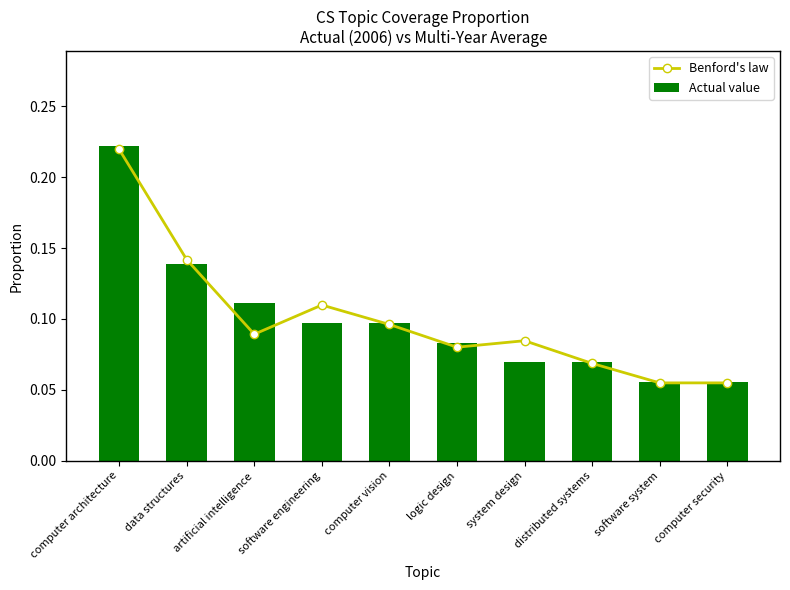

What is the minimum value shown in the chart?

0.1